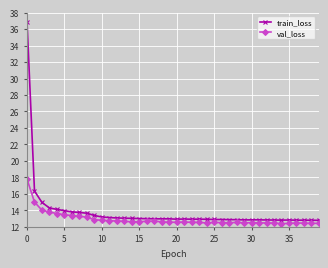

True or false: val_loss and train_loss intersect in this chart.

False